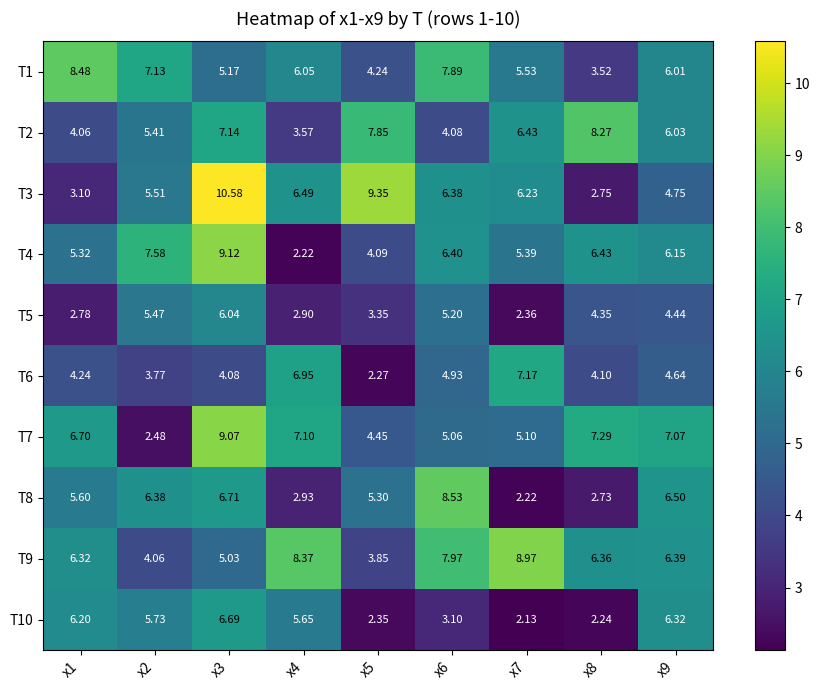

At which category is the sum across all series the highest?

x3